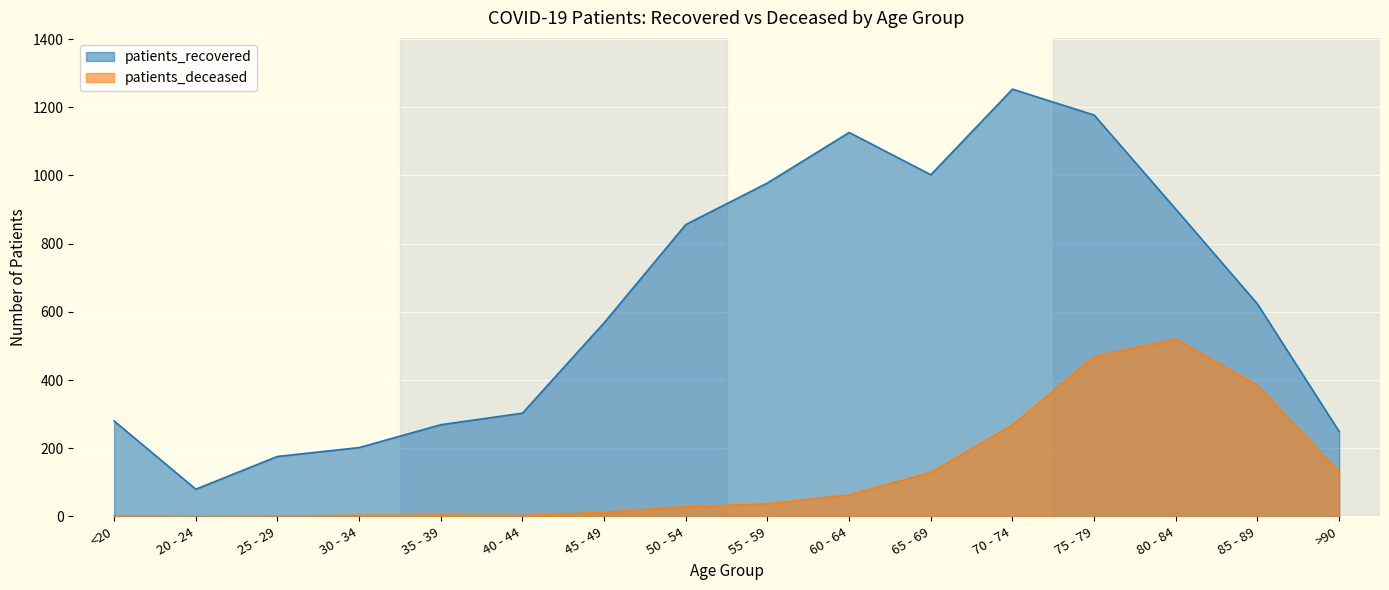

What is the difference between the patients_recovered values at 85 - 89 and 25 - 29?

447